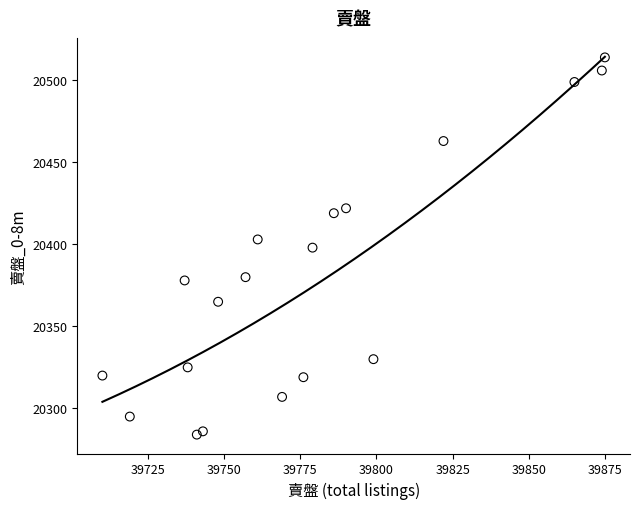

What is the range of Y values (max minus min)?

230